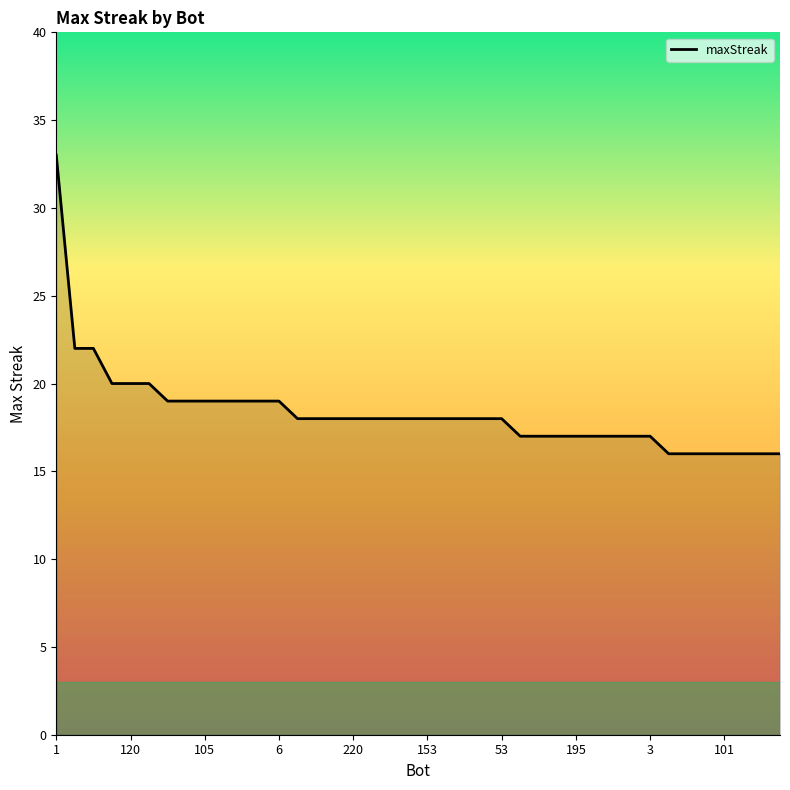

Does the chart display data point markers on the line(s)?

No